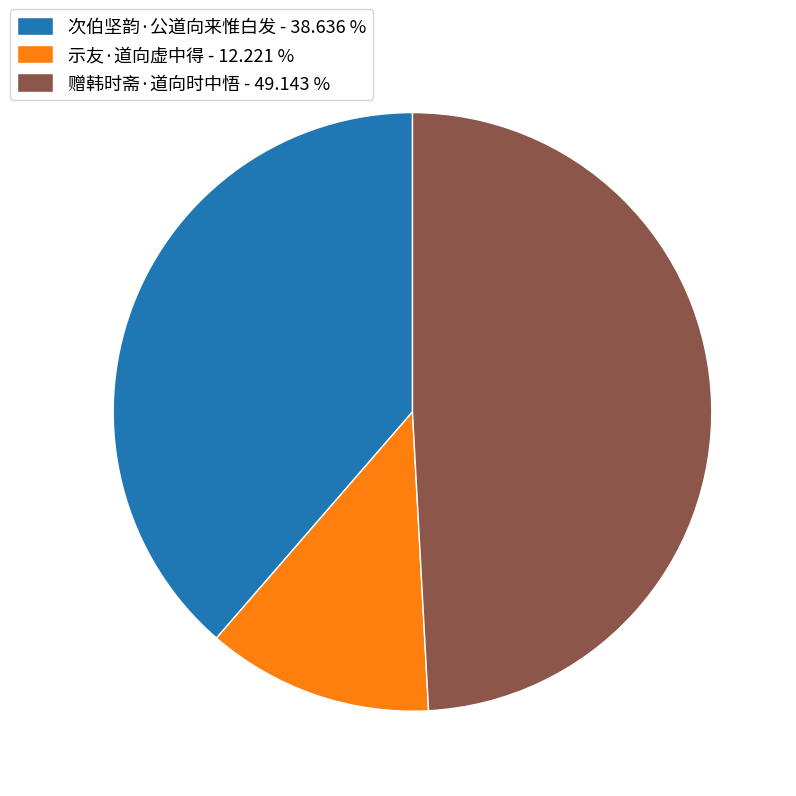

What is the ratio of the value at 赠韩时斋·道向时中悟 - 49.143 % to the value at 次伯坚韵·公道向来惟白发 - 38.636 %?

1.3